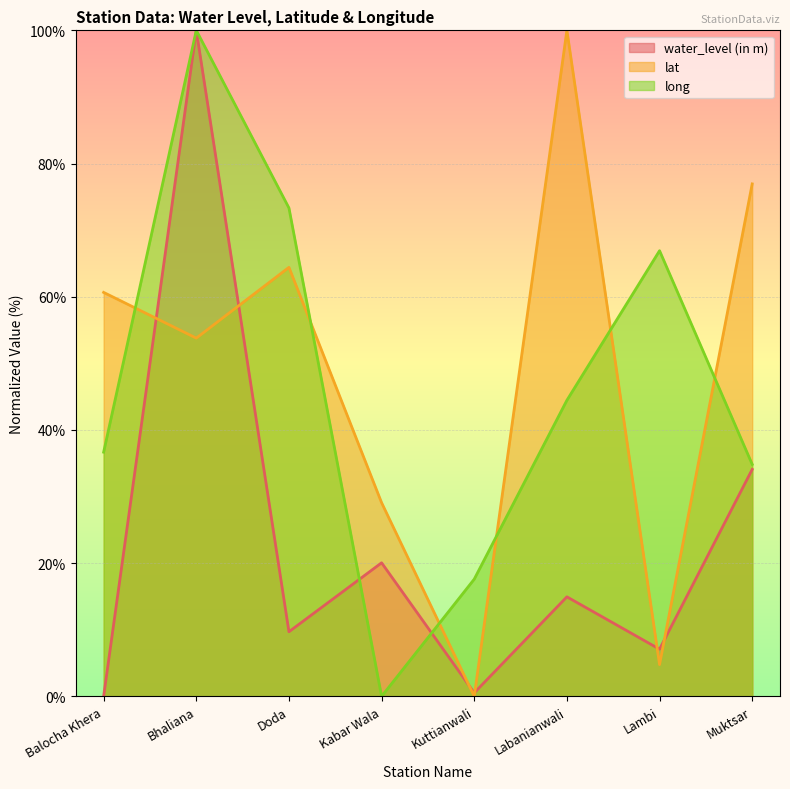

Between which two adjacent categories do lat and water_level (in m) first intersect?

Balocha Khera and Bhaliana